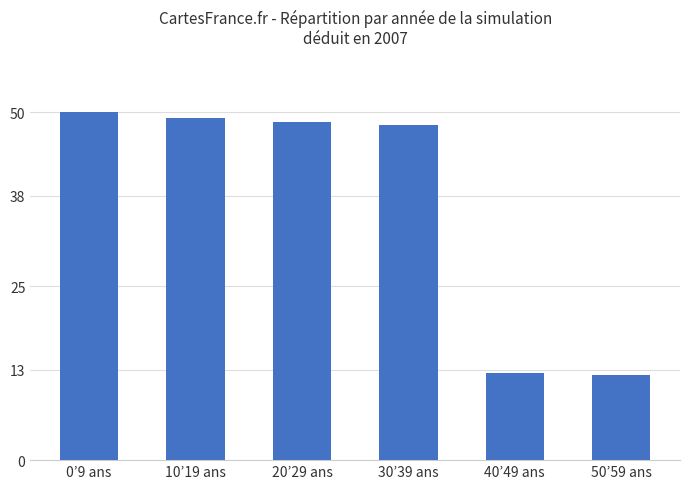

Are the bars grouped side by side (vs. stacked)?

No